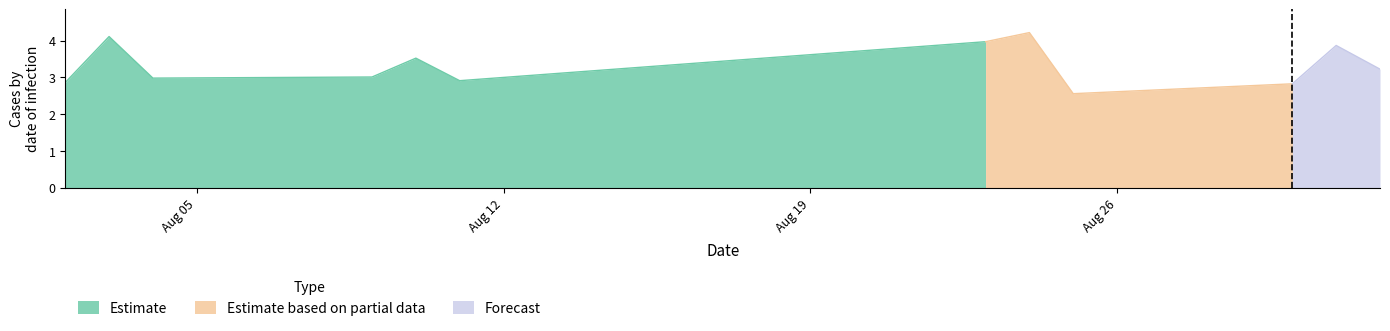

What is the maximum value for Estimate?

4.1